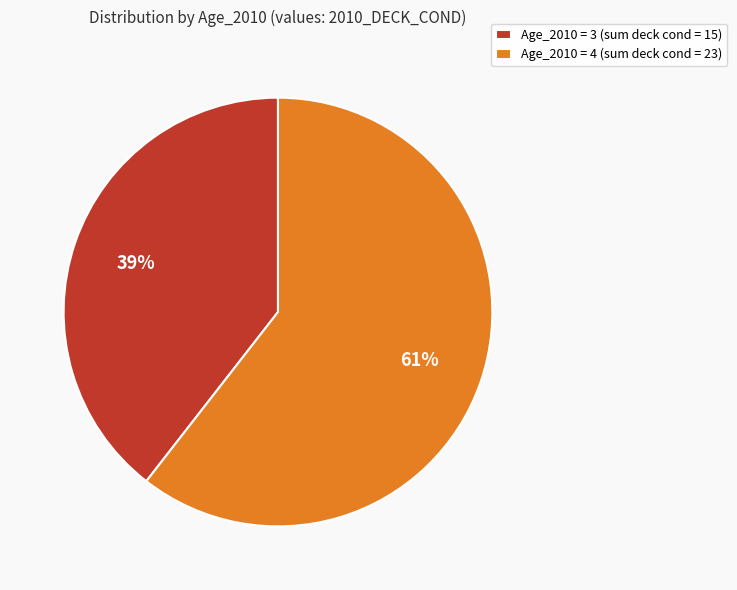

Which has a higher value, Age_2010 = 3 (sum deck cond = 15) or Age_2010 = 4 (sum deck cond = 23)?

Age_2010 = 4 (sum deck cond = 23)